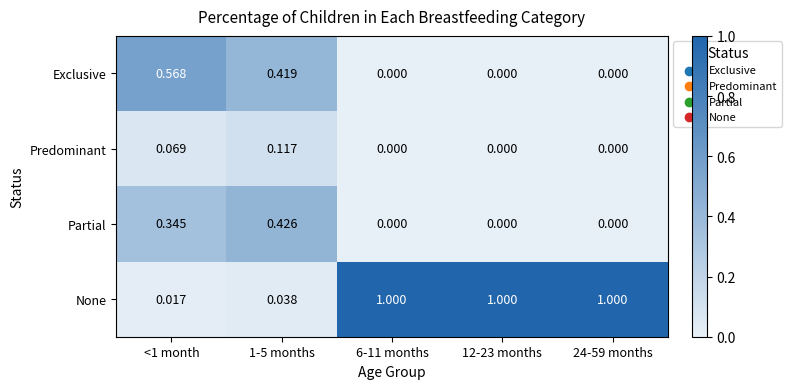

Is the value of None at 1-5 months greater than the value of Exclusive at 1-5 months?

No